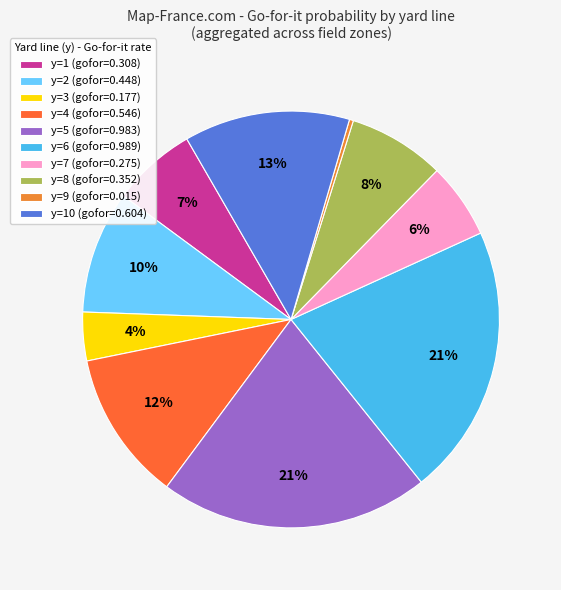

Is there a majority slice in this chart?

No